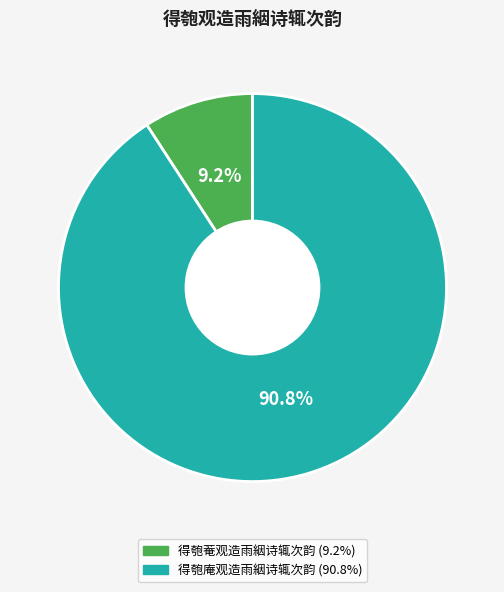

To the nearest percent, what is the average slice percentage?

50%